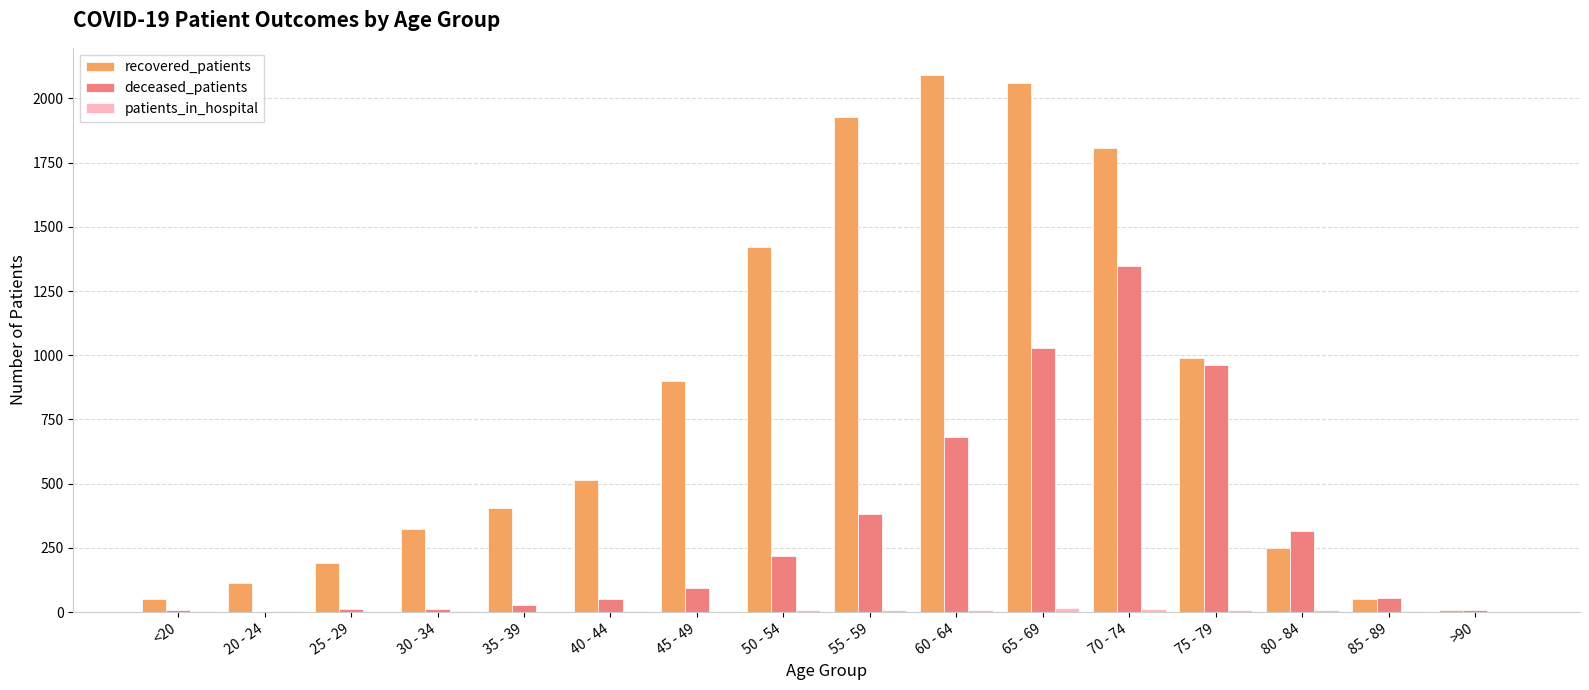

At which category does the chart reach its peak across all series?

60 - 64